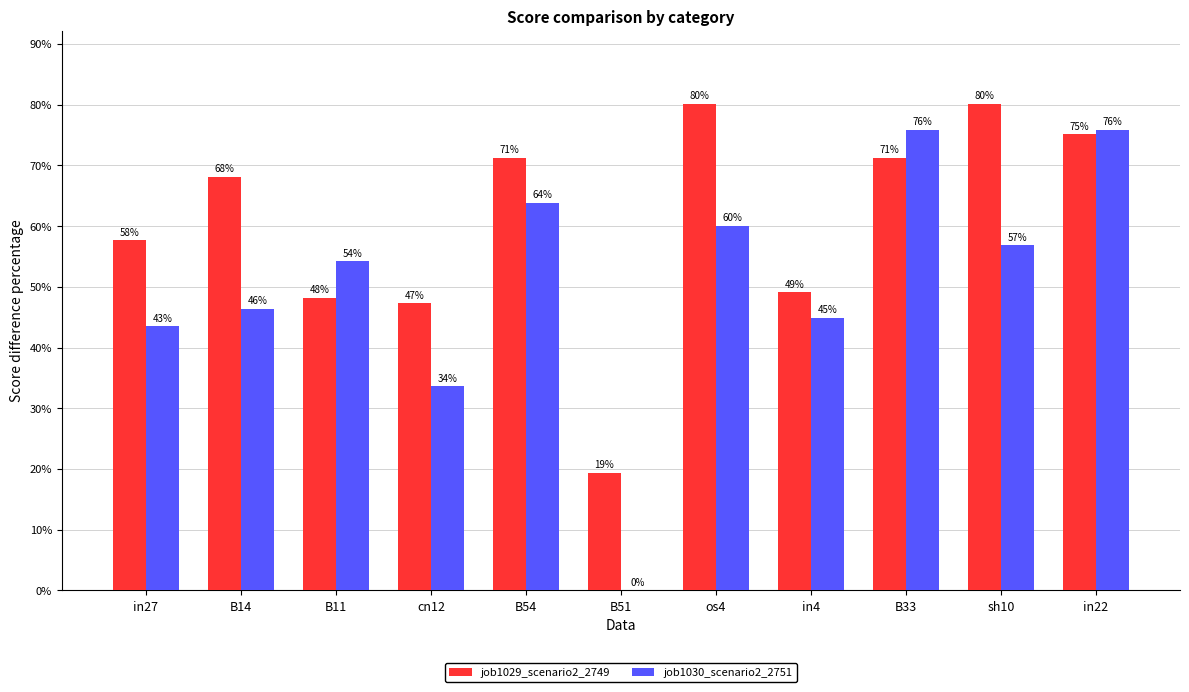

Where is job1030_scenario2_2751 nearest to the value 0?

B51